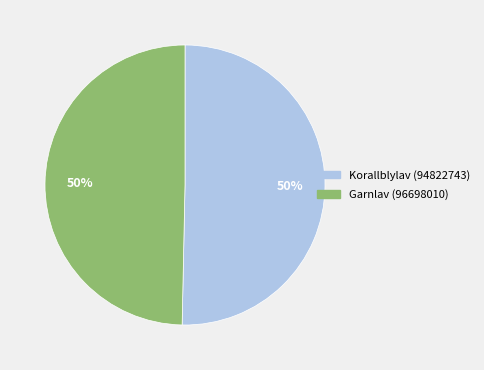

Count the number of slices in the pie.

2